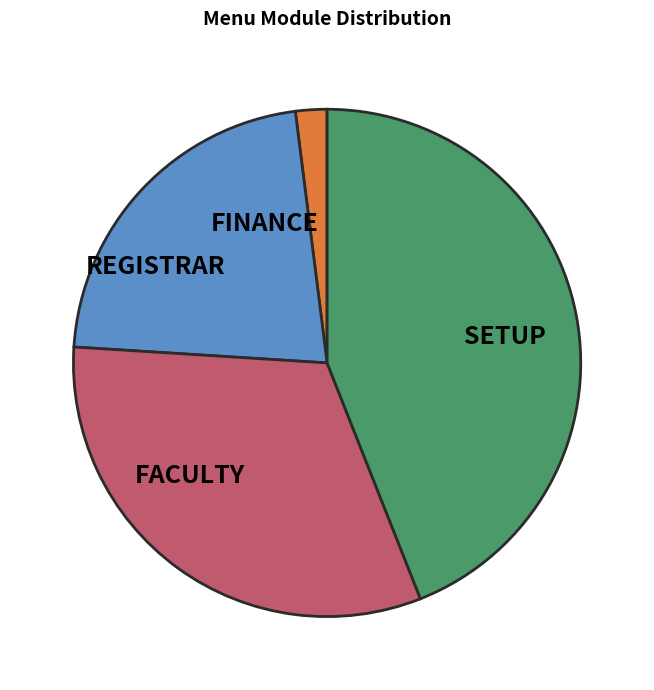

True or false: SETUP accounts for 44% of the total.

True